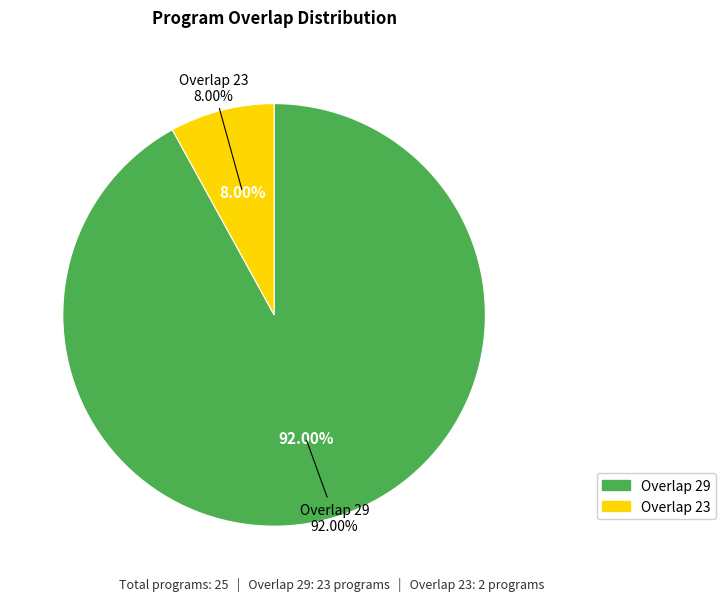

Count the number of slices in the pie.

2